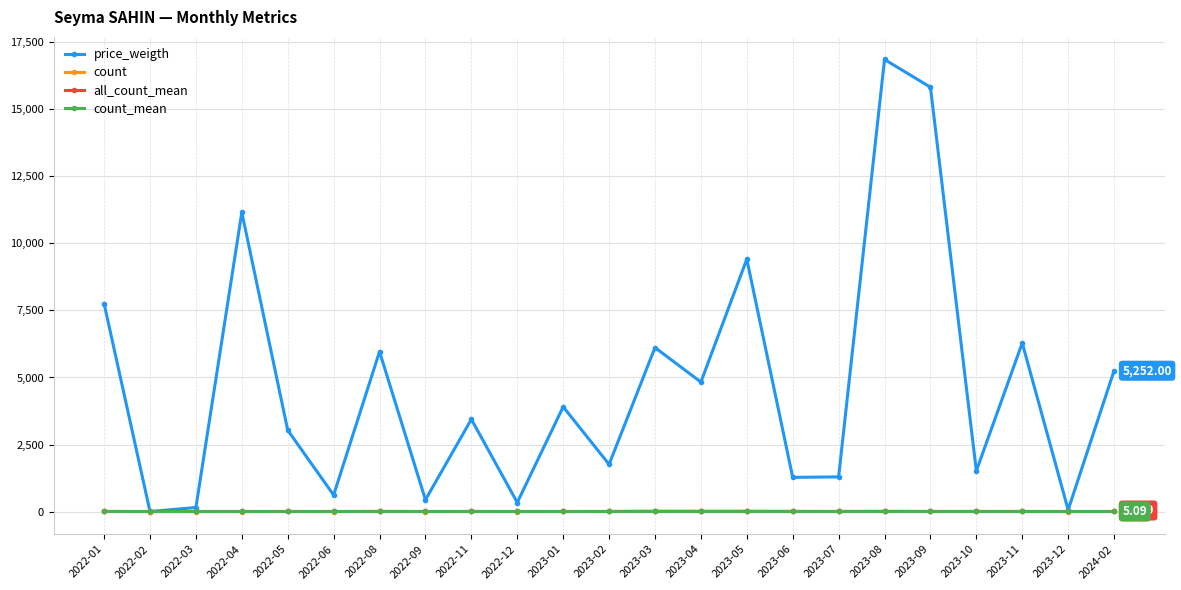

Which series has the widest spread of values?

price_weigth